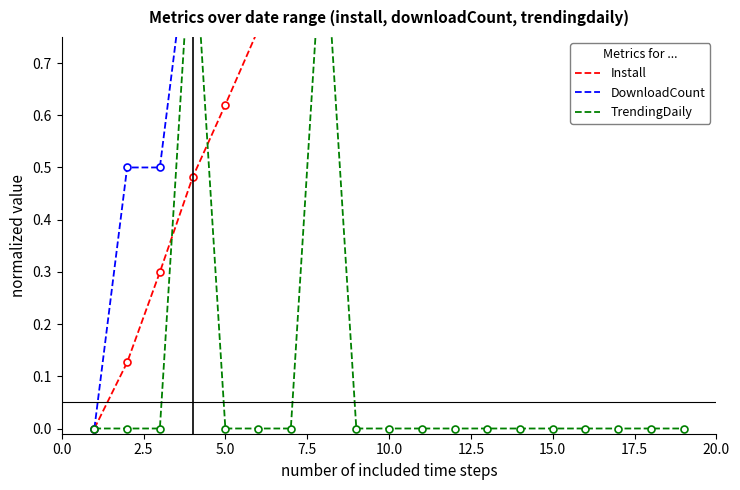

What is the sum of all DownloadCount values?

17.0